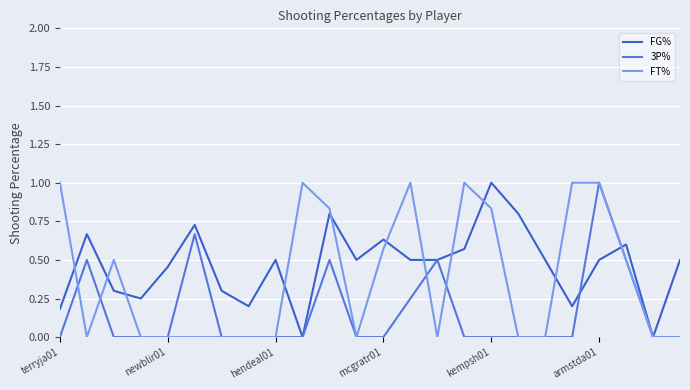

Is this an area chart (filled region under the line)?

No